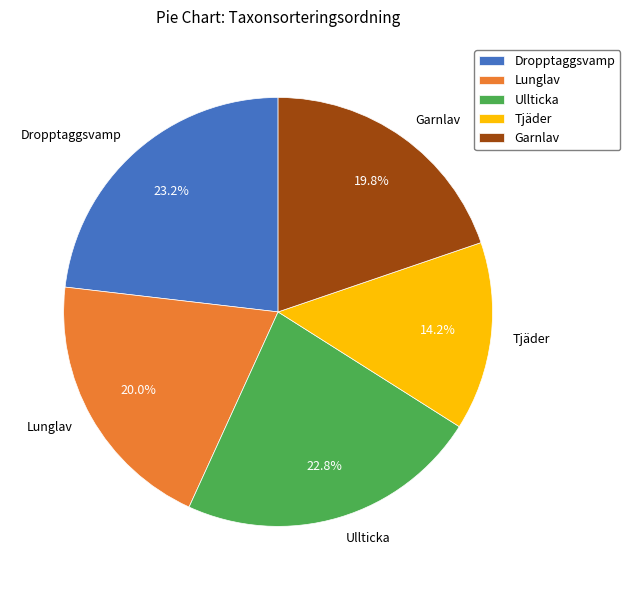

Is there a majority slice in this chart?

No